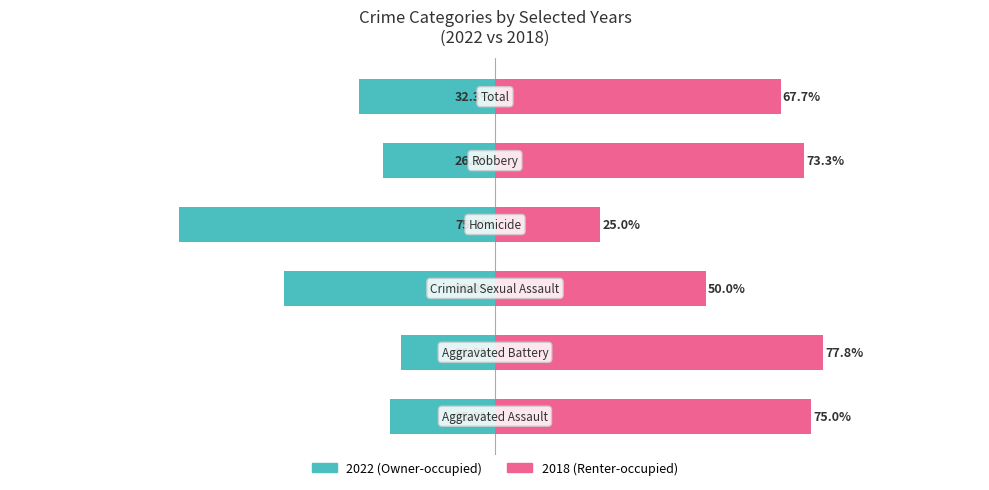

At 4, list the series in order from largest to smallest.

Renter-occupied, Owner-occupied